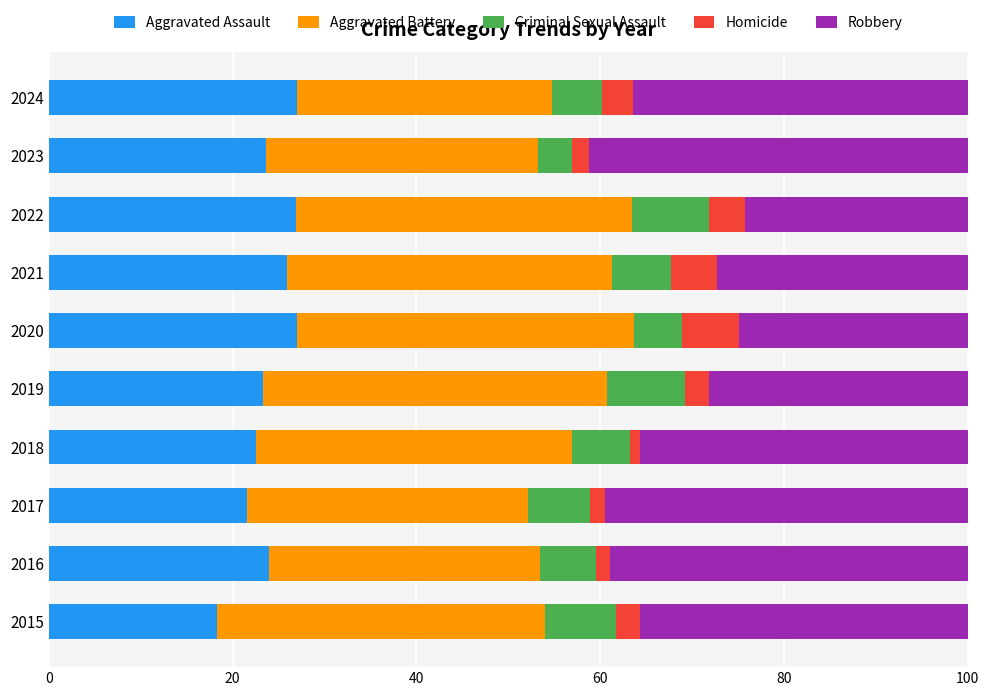

What is the average value of the Aggravated Assault series?

24.0